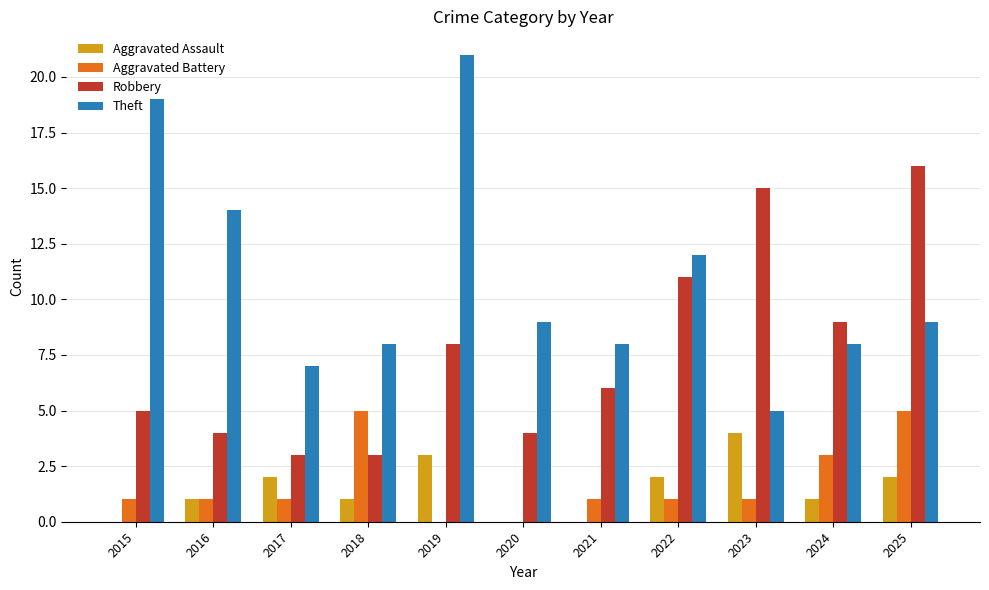

Is the value of Aggravated Battery at 2022 greater than the value of Robbery at 2015?

No